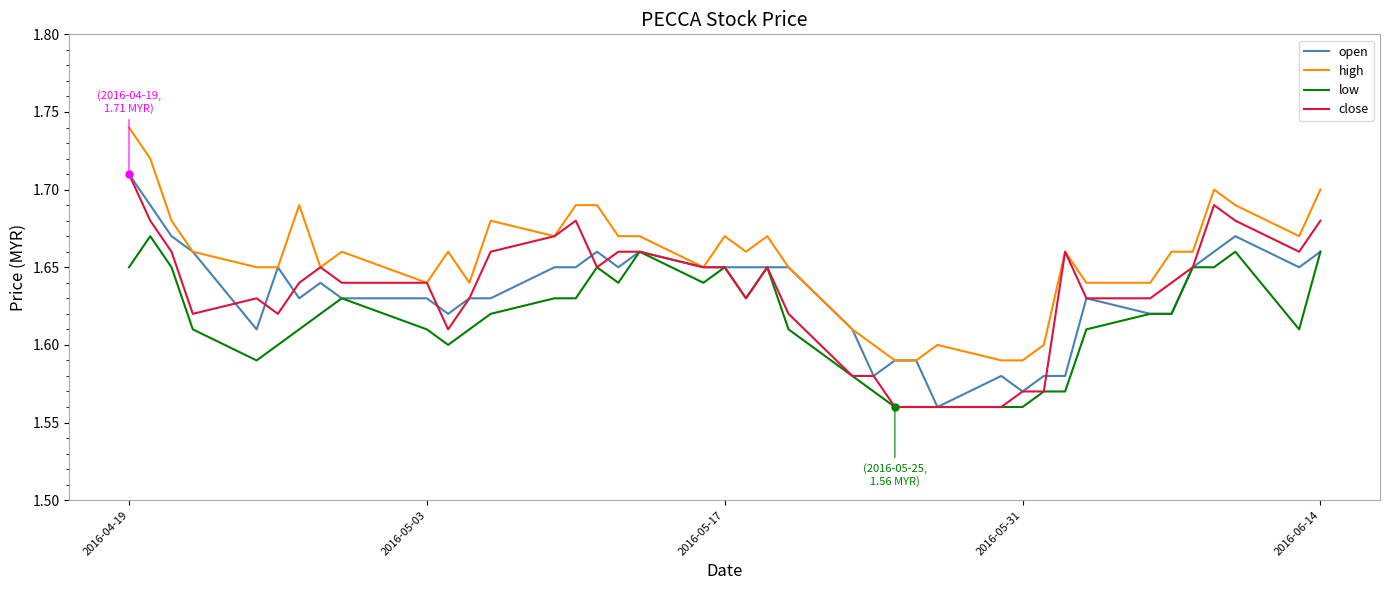

Which series has the largest total across all categories?

high